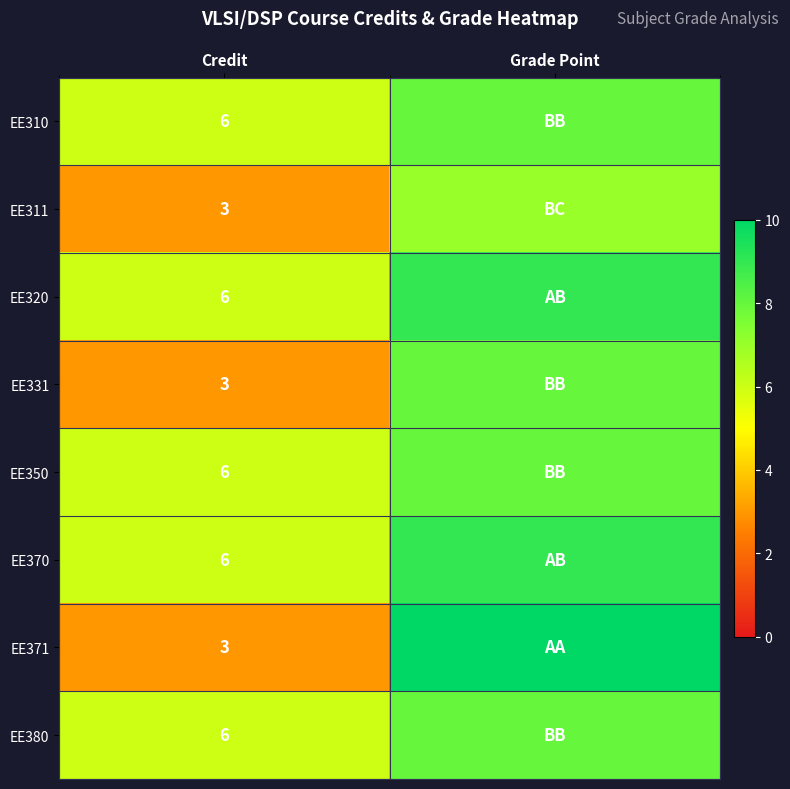

Is it true that EE350 equals 6 at Credit?

True